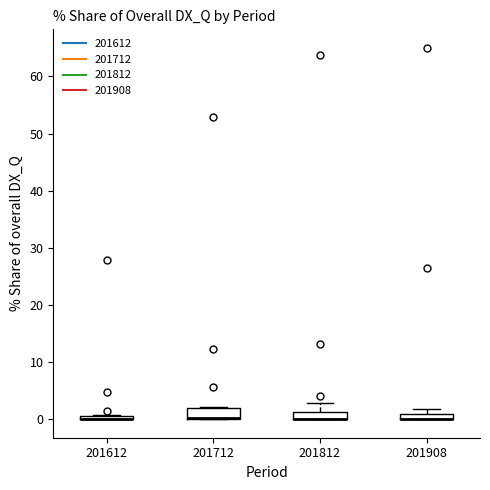

Where is the upper edge of the box at x = 201612 on the y-axis? The values are not printed on the chart, so give them approximately, as read against the axis.

1